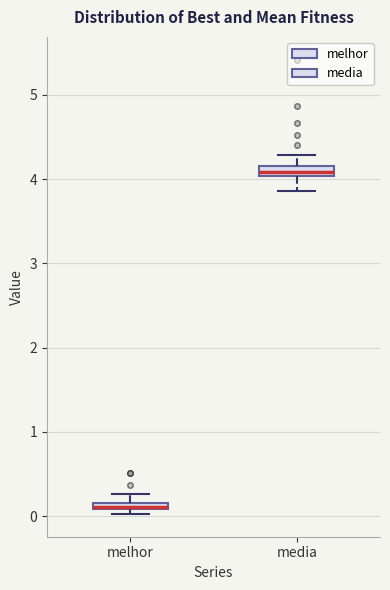

Where is the lower edge of the box for melhor on the y-axis? The values are not printed on the chart, so give them approximately, as read against the axis.

0.1